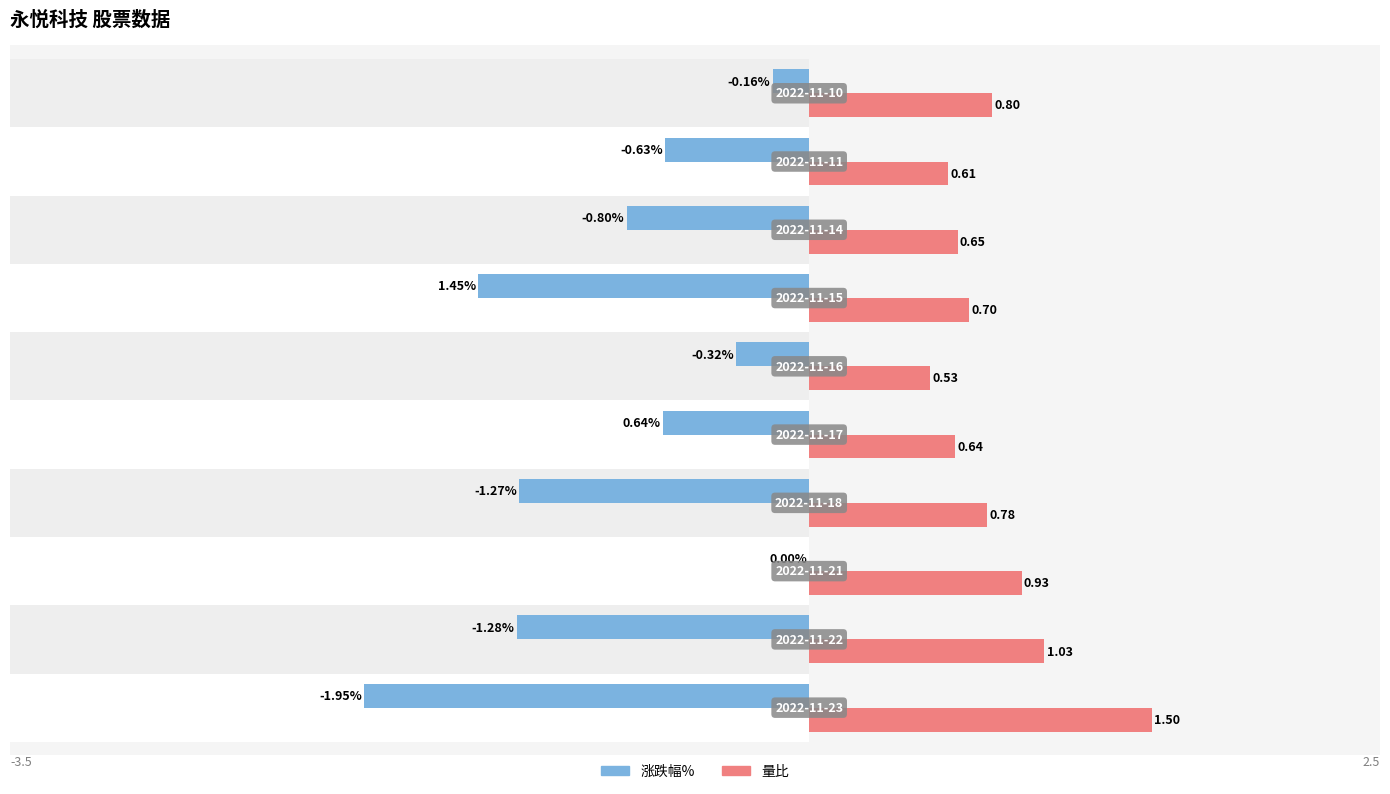

What is the difference between the second highest and second lowest values in the 涨跌幅% series?

1.3